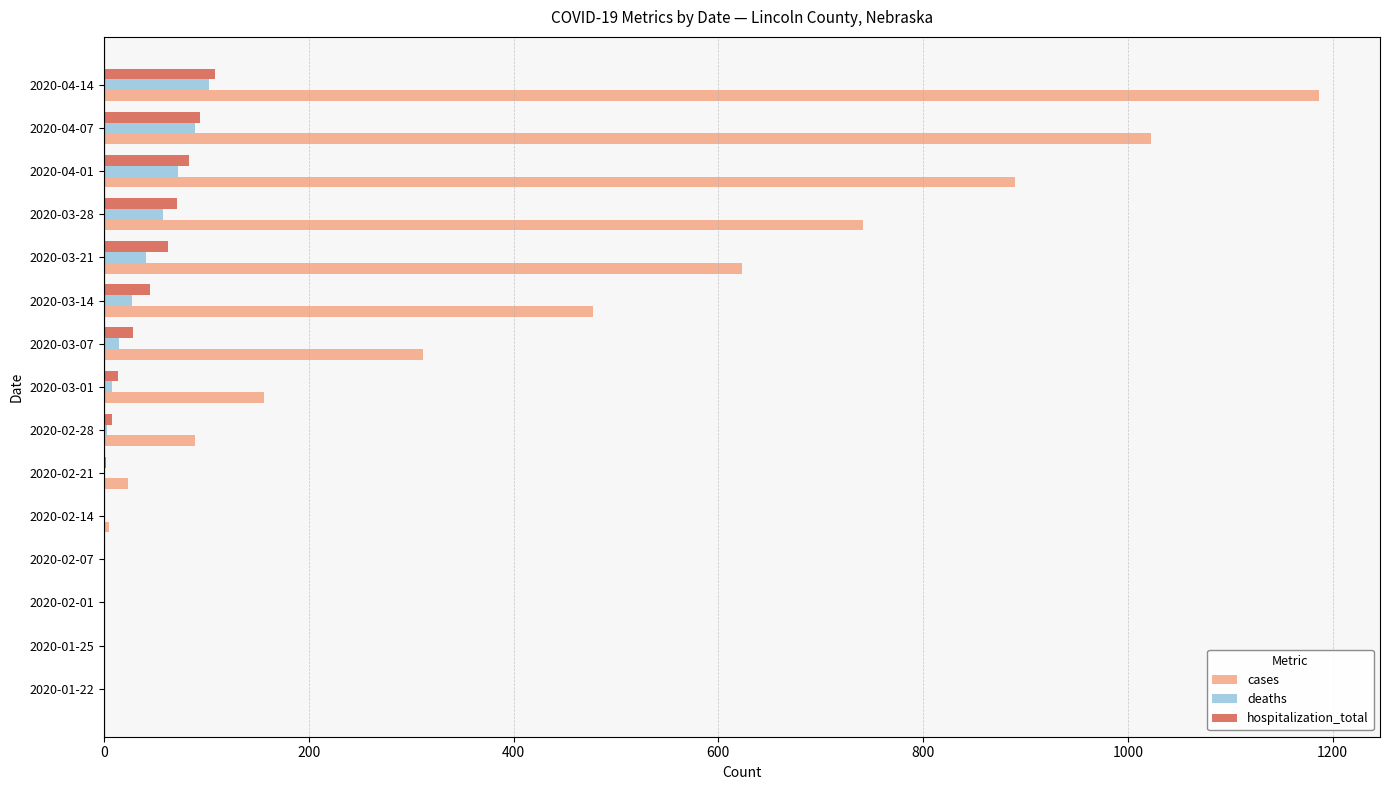

Which series changed the most between 2020-03-14 and 2020-03-21?

cases